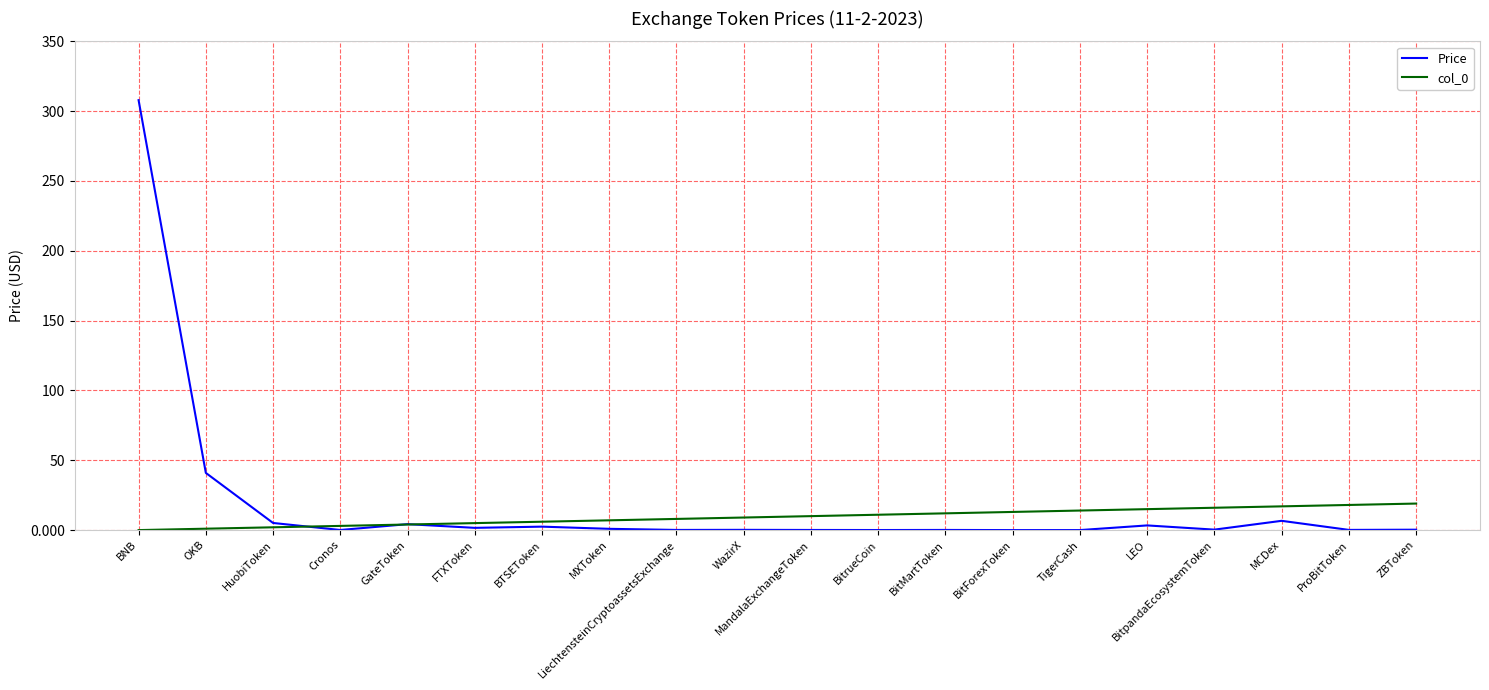

What position from the right is LiechtensteinCryptoassetsExchange?

12